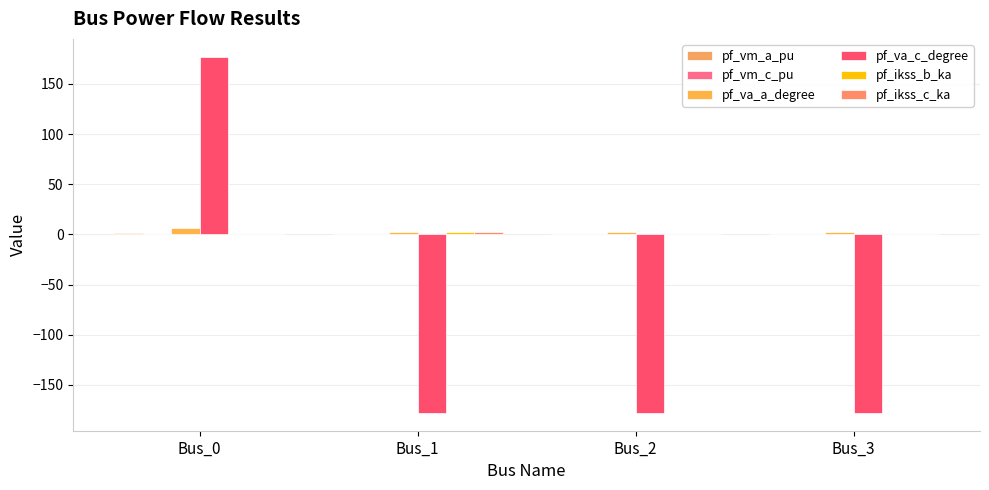

Is it true that pf_va_a_degree equals 6.2 at Bus_0?

True